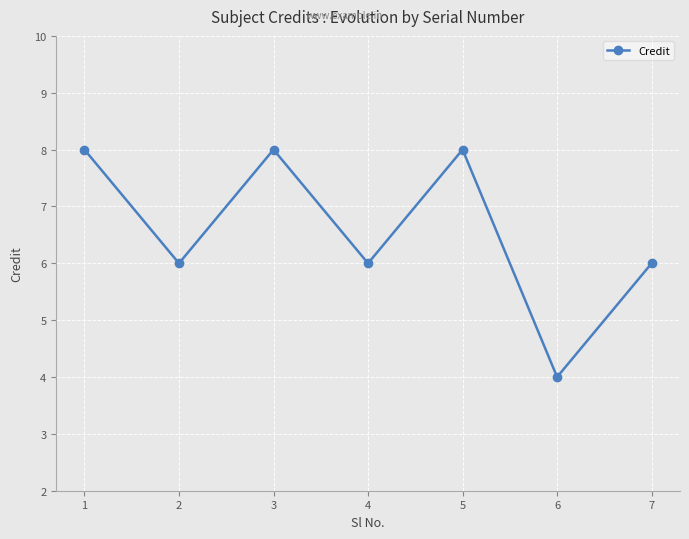

At which category does the data reach its first local valley?

2